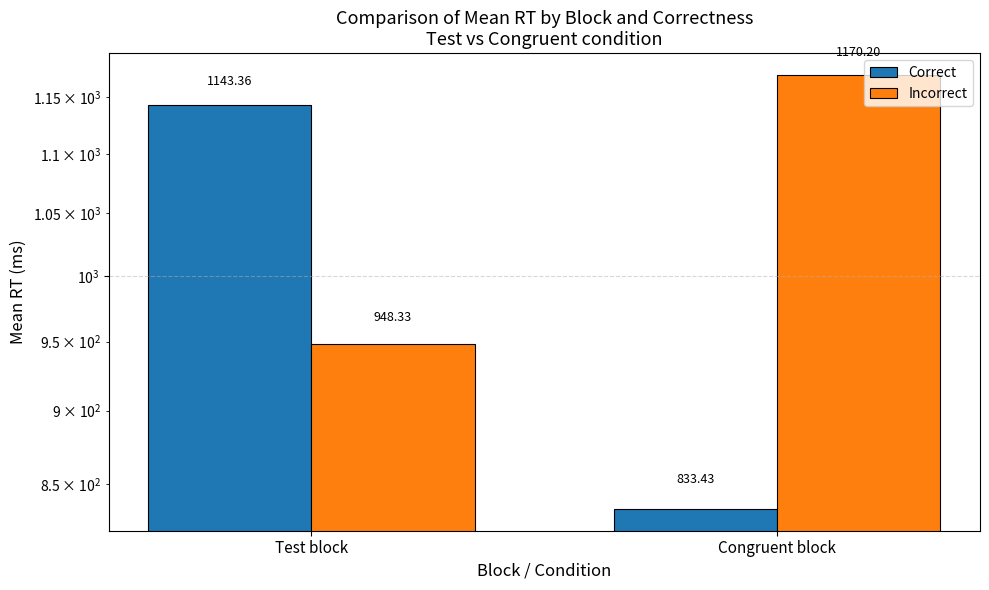

Between Test block and Congruent block, which series saw the biggest shift?

Correct